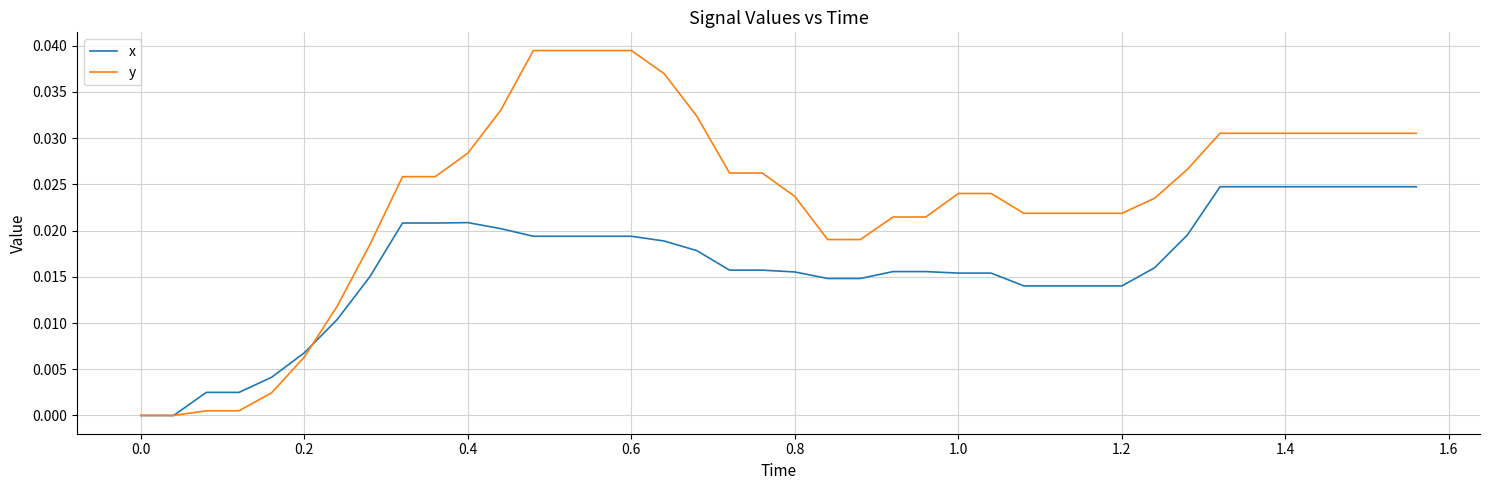

List the series in order of their overall mean, lowest first.

x, y